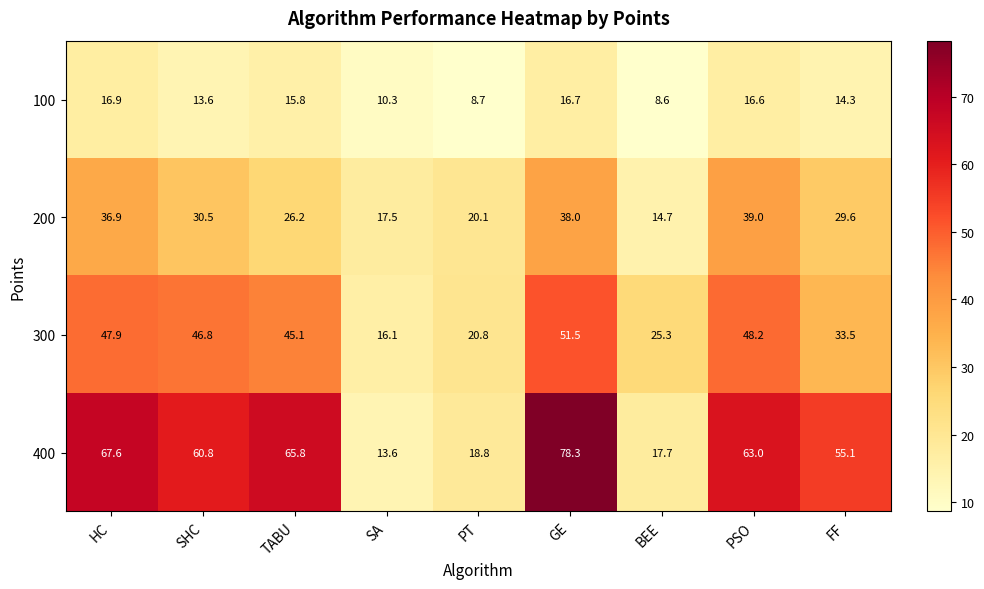

At SHC, list the series in order from largest to smallest.

400, 300, 200, 100